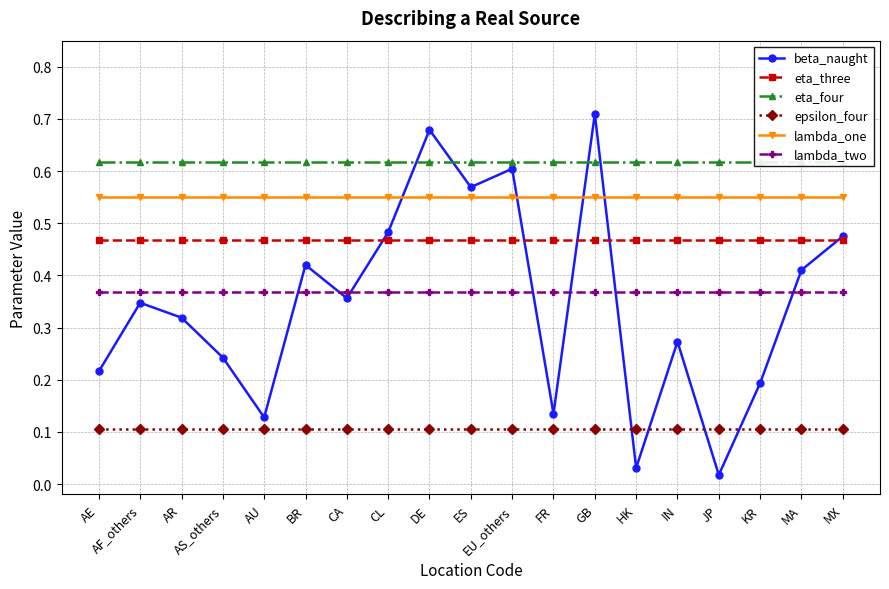

Reading right to left, transcribe all the data shown in this chart.

beta_naught: 0.5	0.4	0.2	0.0	0.3	0.0	0.7	0.1	0.6	0.6	0.7	0.5	0.4	0.4	0.1	0.2	0.3	0.3	0.2
eta_three: 0.5	0.5	0.5	0.5	0.5	0.5	0.5	0.5	0.5	0.5	0.5	0.5	0.5	0.5	0.5	0.5	0.5	0.5	0.5
eta_four: 0.6	0.6	0.6	0.6	0.6	0.6	0.6	0.6	0.6	0.6	0.6	0.6	0.6	0.6	0.6	0.6	0.6	0.6	0.6
epsilon_four: 0.1	0.1	0.1	0.1	0.1	0.1	0.1	0.1	0.1	0.1	0.1	0.1	0.1	0.1	0.1	0.1	0.1	0.1	0.1
lambda_one: 0.6	0.6	0.6	0.6	0.6	0.6	0.6	0.6	0.6	0.6	0.6	0.6	0.6	0.6	0.6	0.6	0.6	0.6	0.6
lambda_two: 0.4	0.4	0.4	0.4	0.4	0.4	0.4	0.4	0.4	0.4	0.4	0.4	0.4	0.4	0.4	0.4	0.4	0.4	0.4